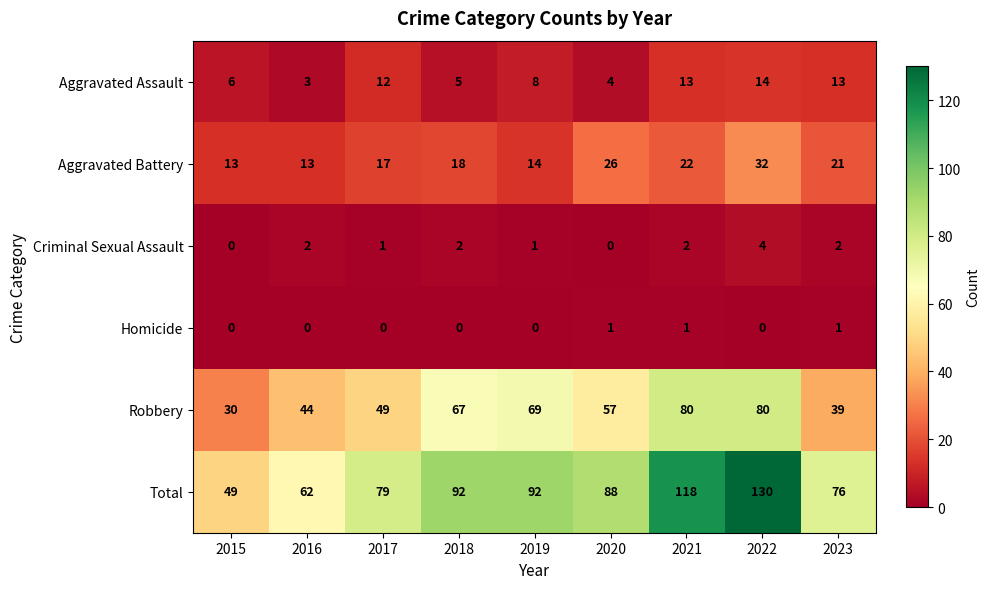

Is it true that Robbery equals 57 at 2020?

True